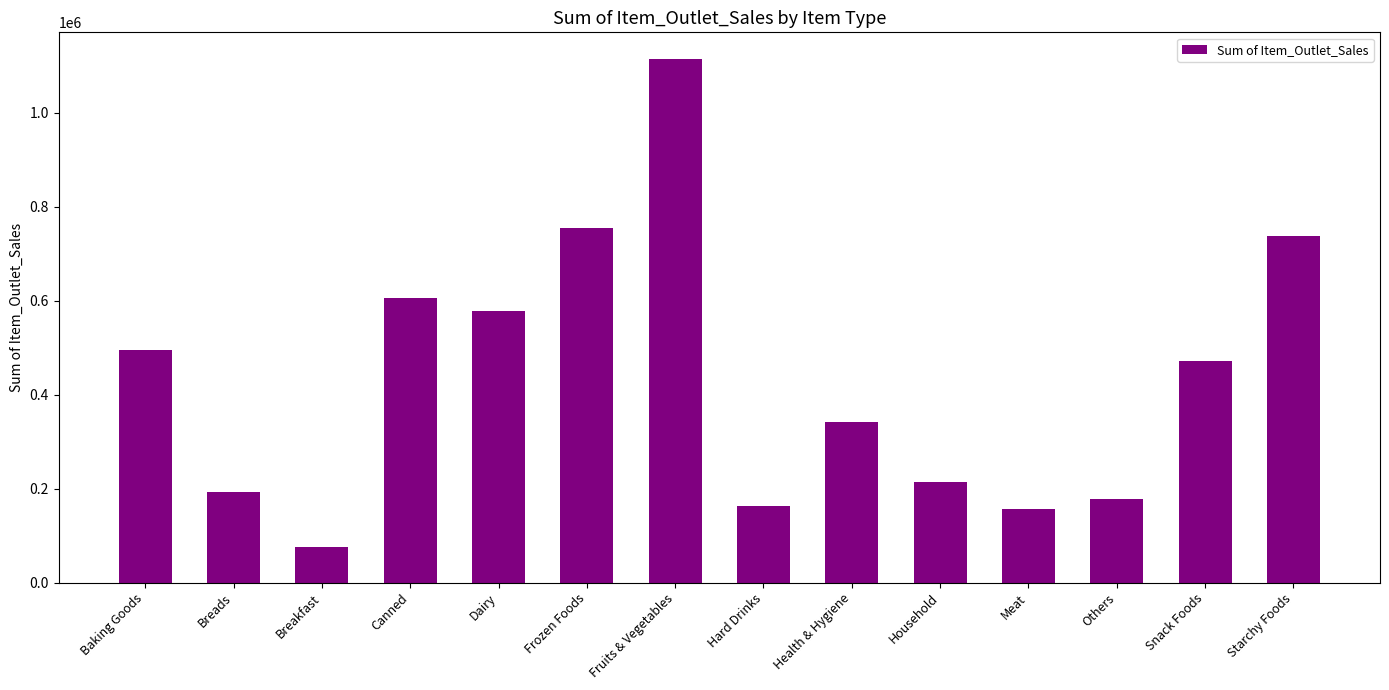

What is the label of the 7th bar from the right?

Hard Drinks